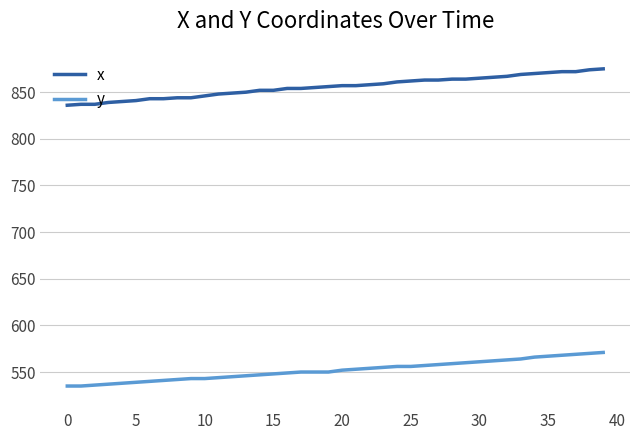

What is the difference between the maximum and minimum values in the y series?

36